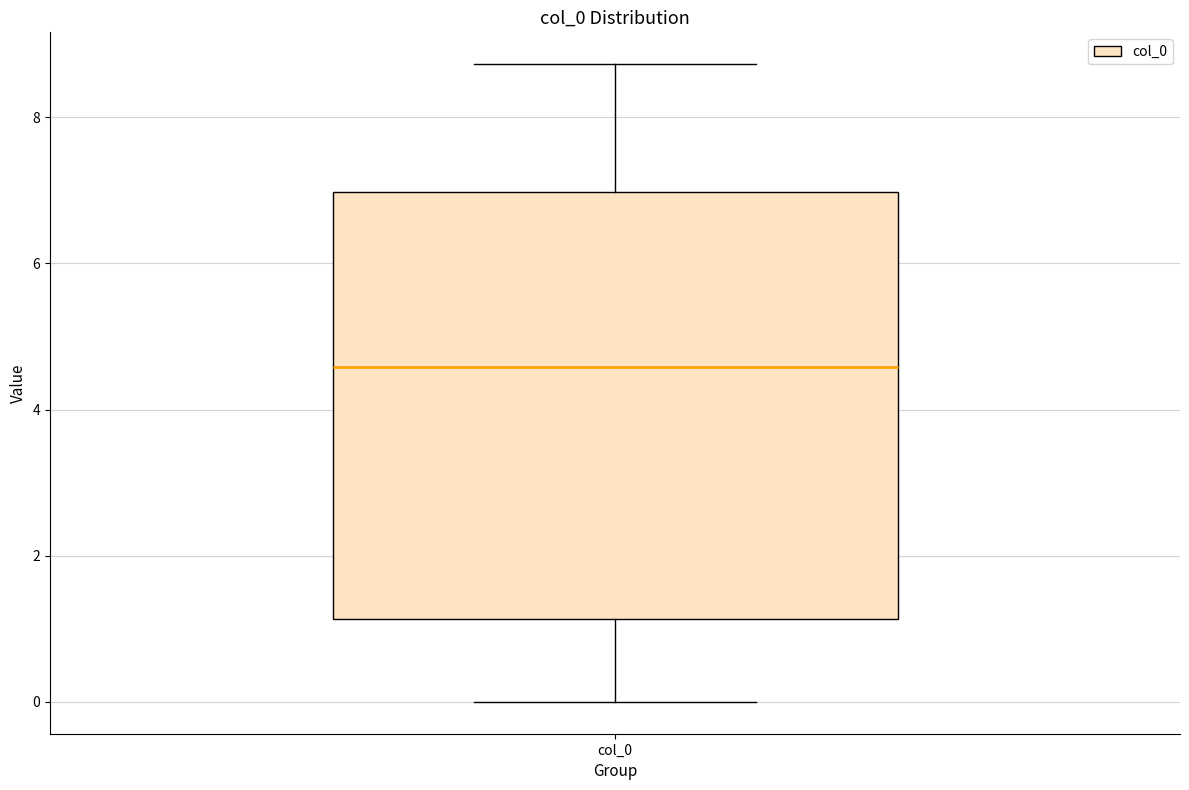

Read this box plot against the y-axis: the position of the median line, the range covered by the box, and the ends of both whiskers. The values are not printed on the chart, so give them approximately, as read against the axis.

median 4.6, box 1.2 to 7.0, whiskers 0.0 to 8.8